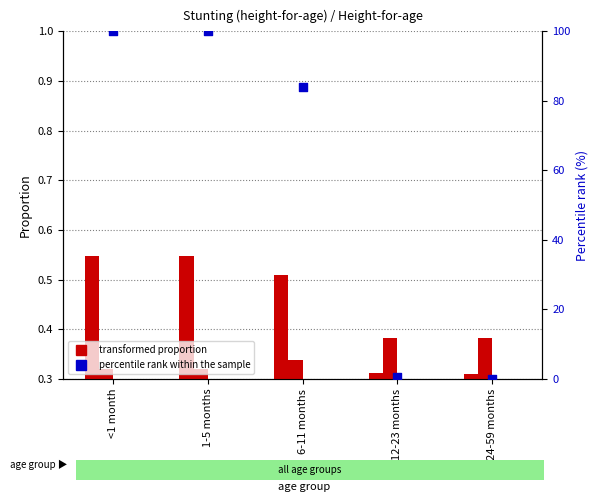

Which series contains the highest Y value?

percentile rank within the sample